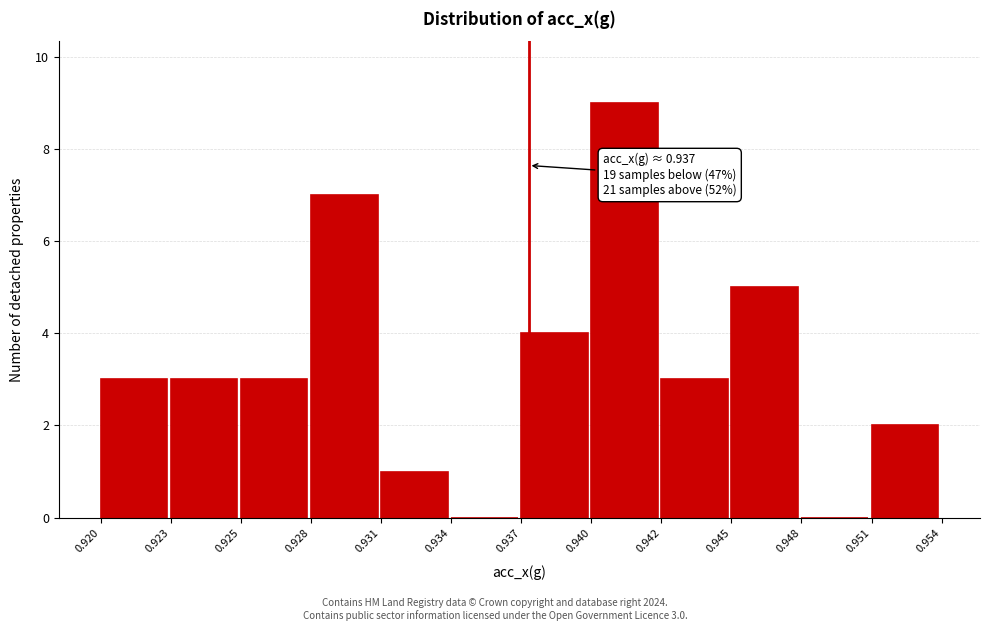

Reading right to left, list all the values displayed in this chart.

0.951=2	0.948=0	0.945=5	0.942=3	0.940=9	0.937=4	0.934=0	0.931=1	0.928=7	0.925=3	0.923=3	0.920=3